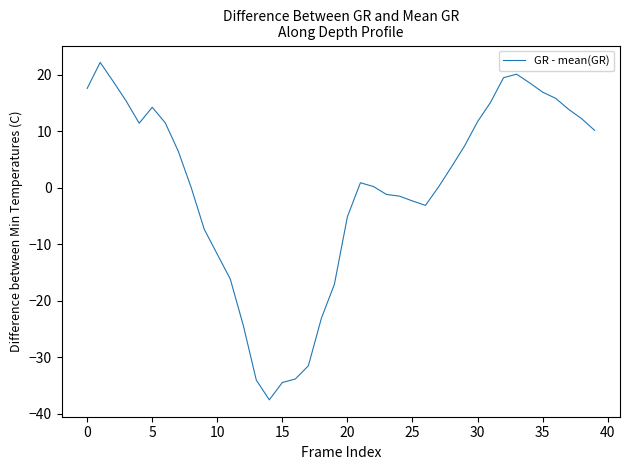

What is the maximum value shown in the chart?

22.2